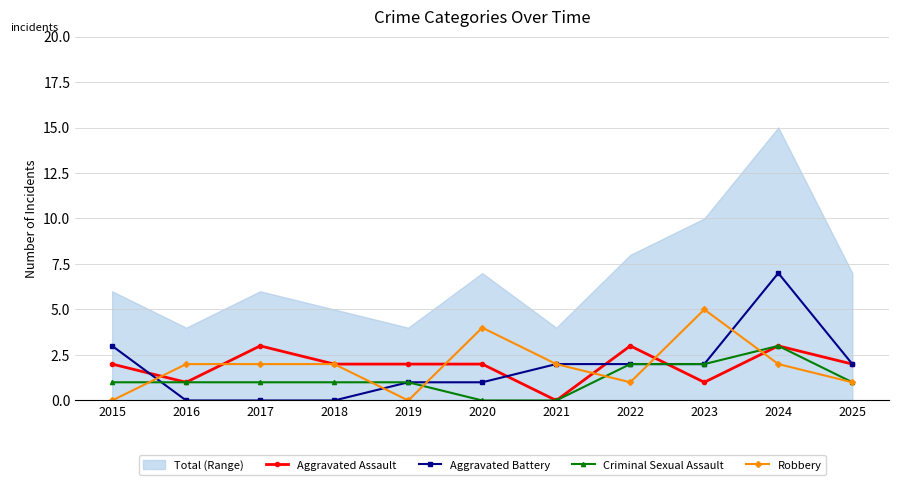

At which label does Criminal Sexual Assault reach its peak?

2024